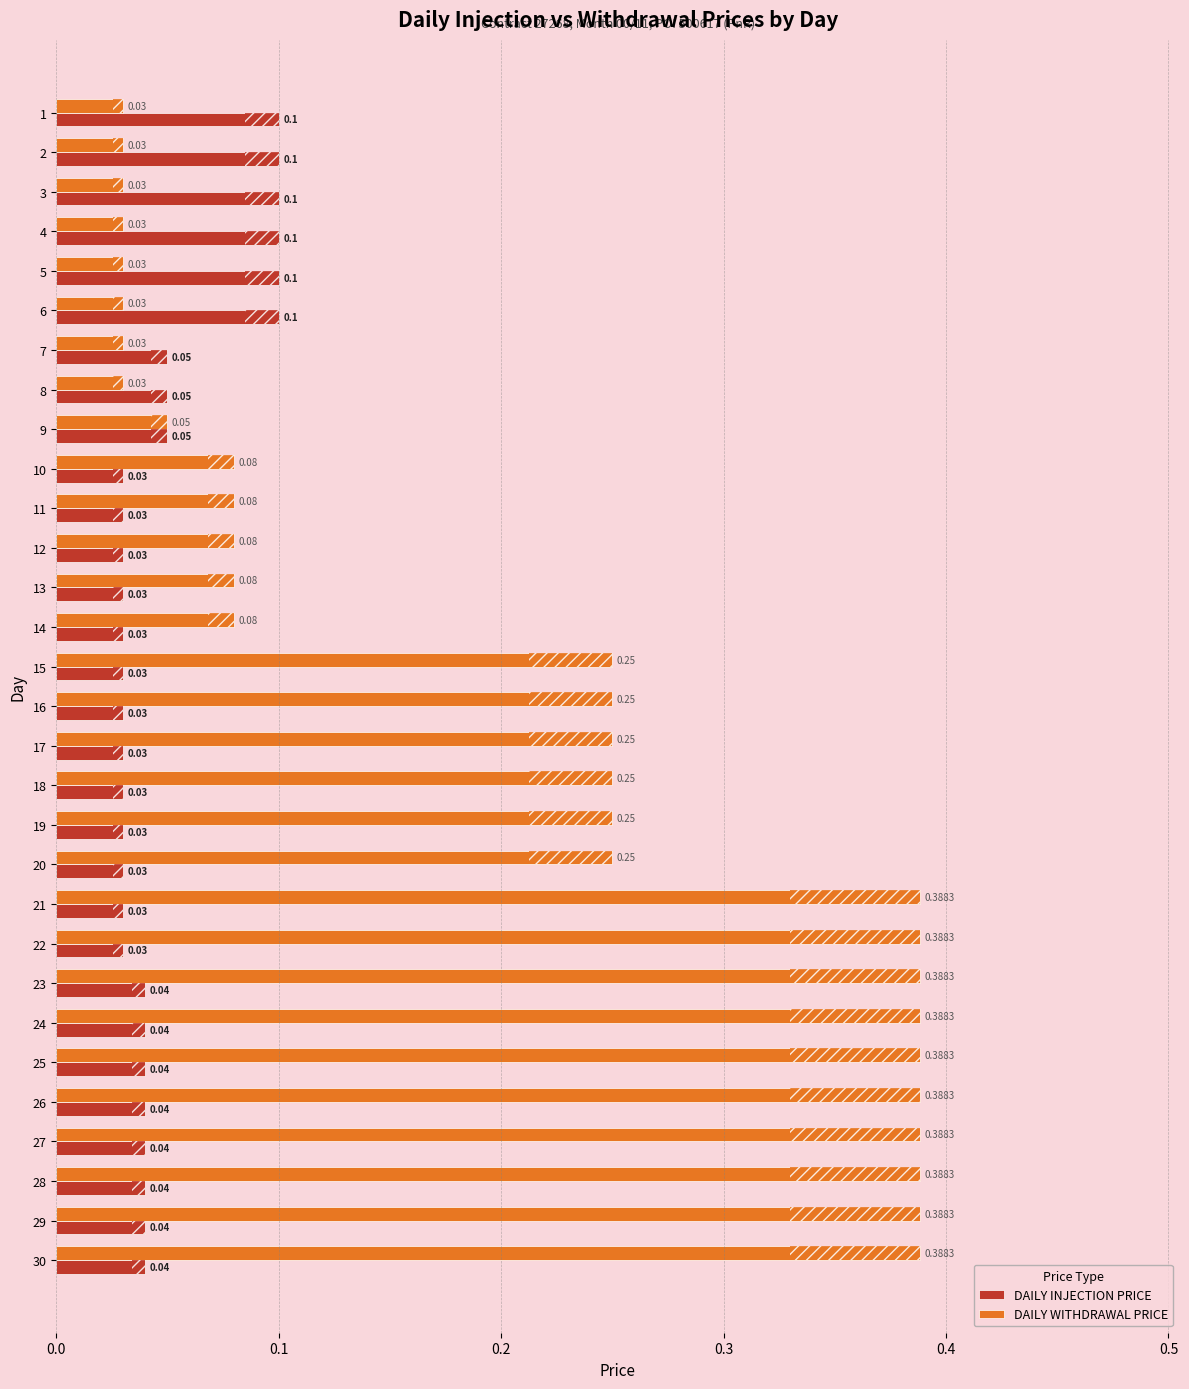

Which series has the largest range (max minus min)?

DAILY WITHDRAWAL PRICE